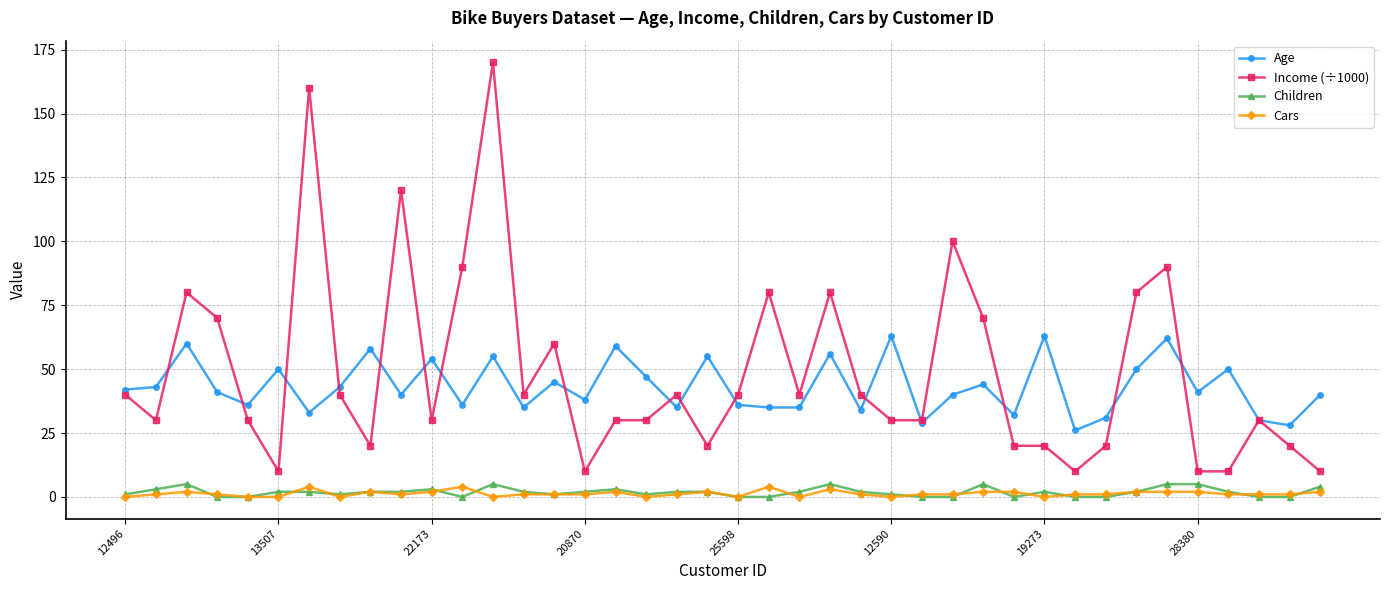

Which series has the widest spread of values?

Income (÷1000)